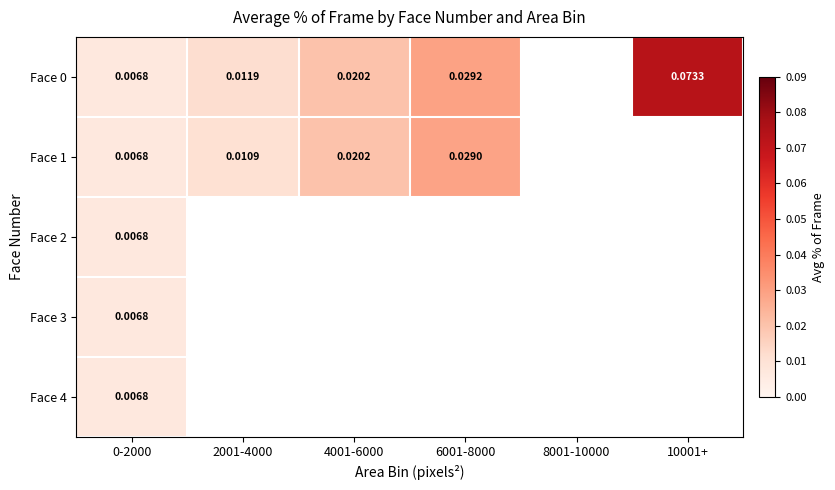

Between 0-2000 and 6001-8000, which series saw the biggest shift?

Face 0